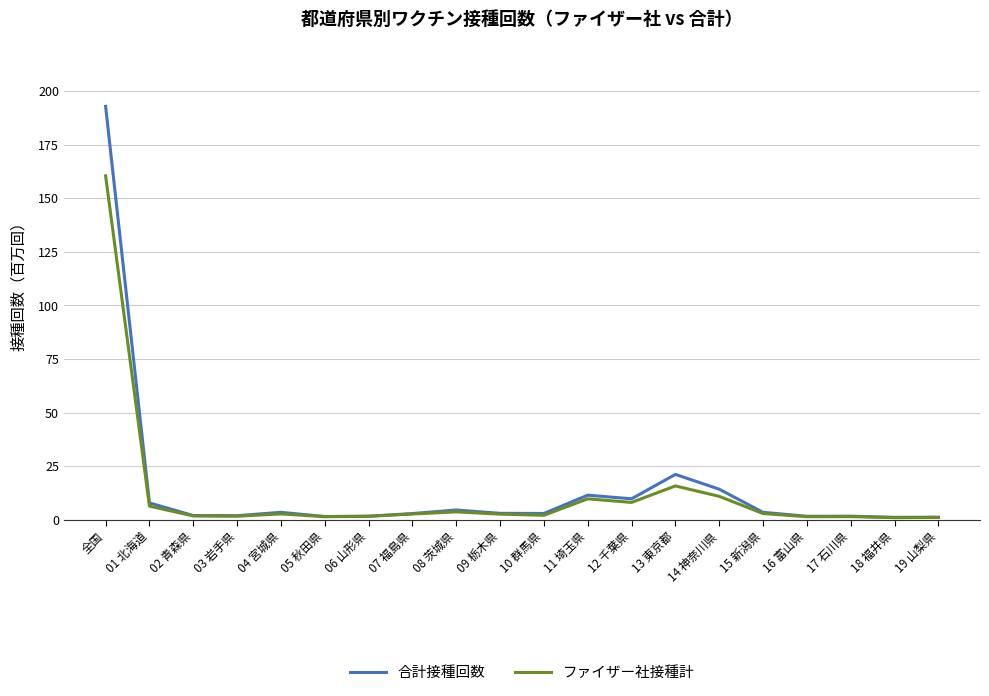

What is the greatest value displayed?

192.9